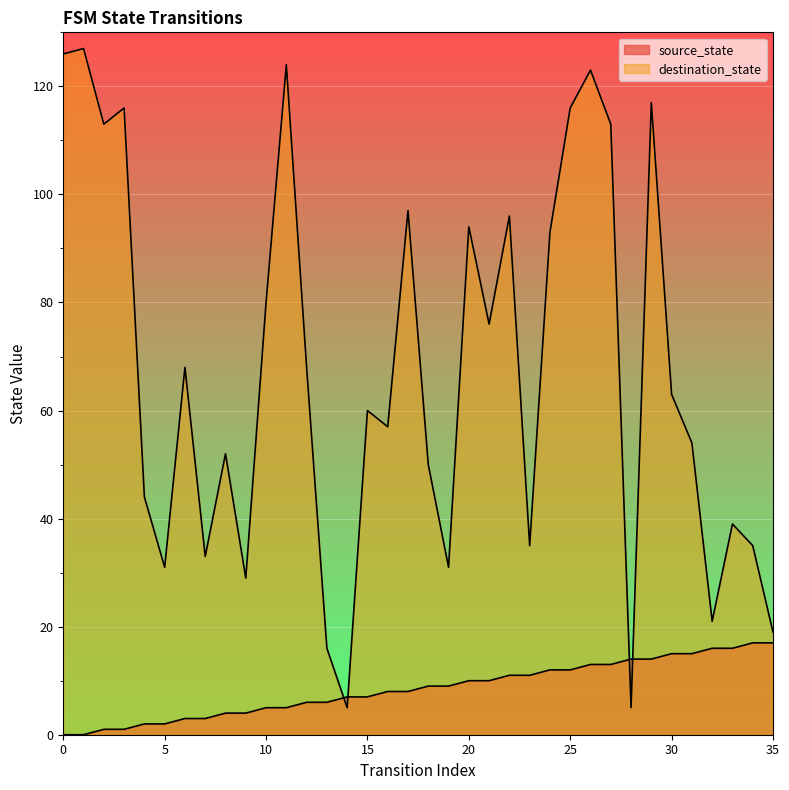

What is the difference between the source_state values at 28 and 32?

2